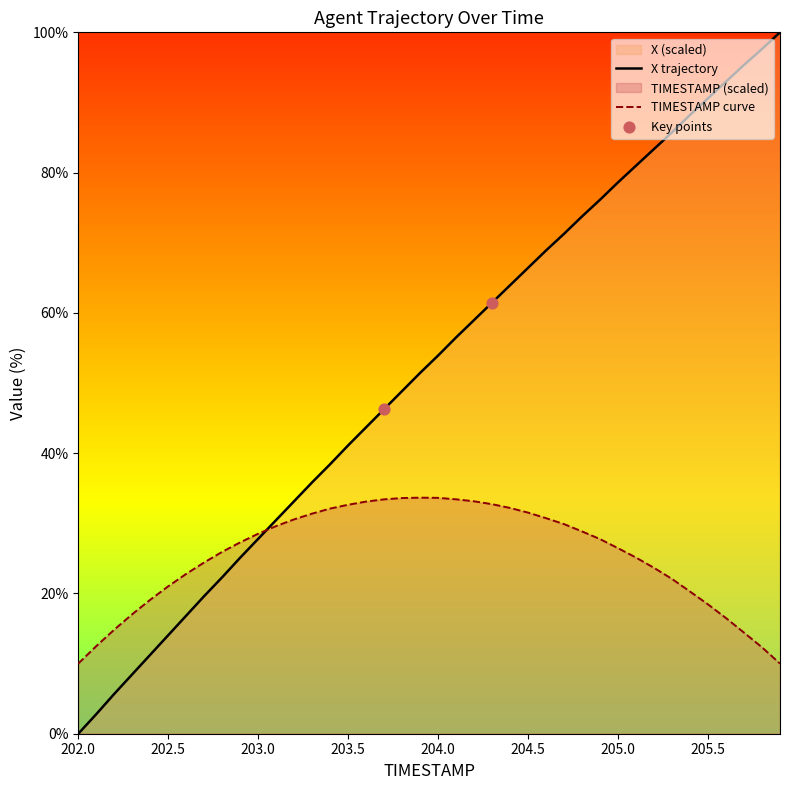

Approximately how many times larger is the value at 204.8 compared to 202.3?

8.7